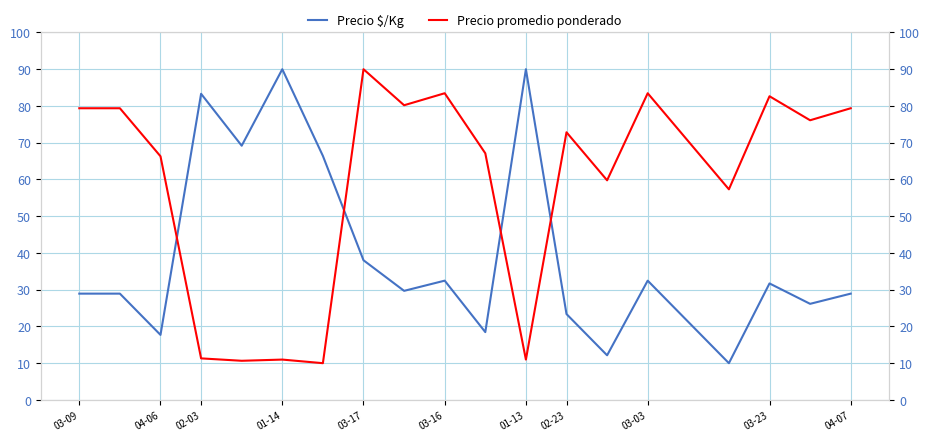

The value of Precio promedio ponderado at 19 is 132.2. True or false?

False